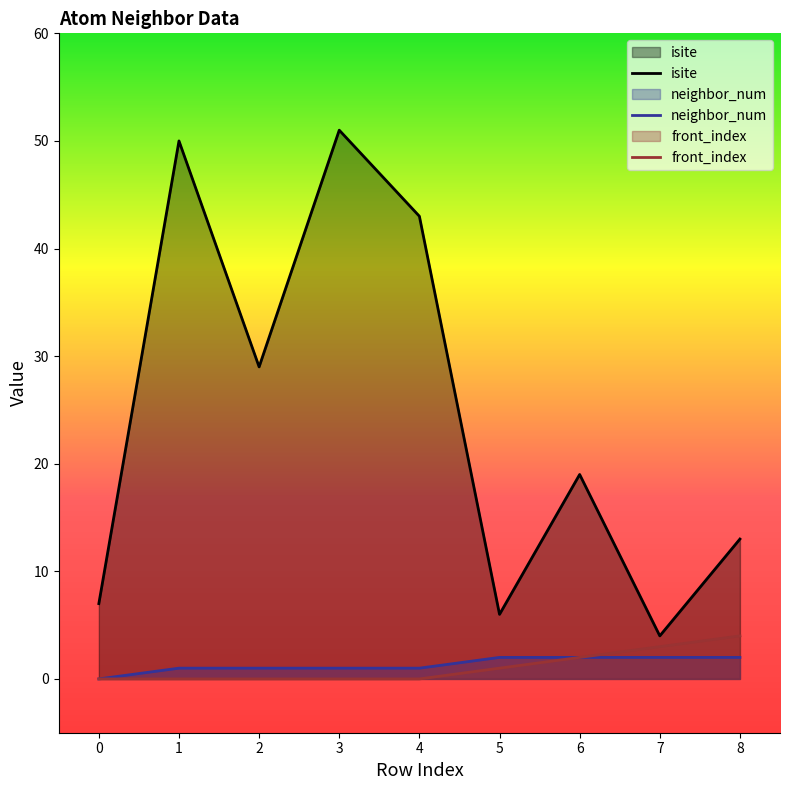

Does the chart display data point markers on the line(s)?

No